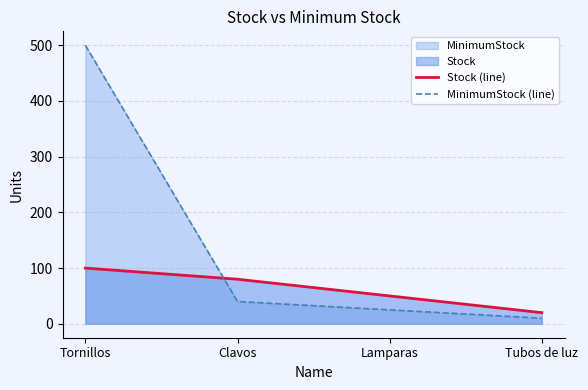

At Tornillos, list the series in order from smallest to largest.

Stock (line), MinimumStock (line)